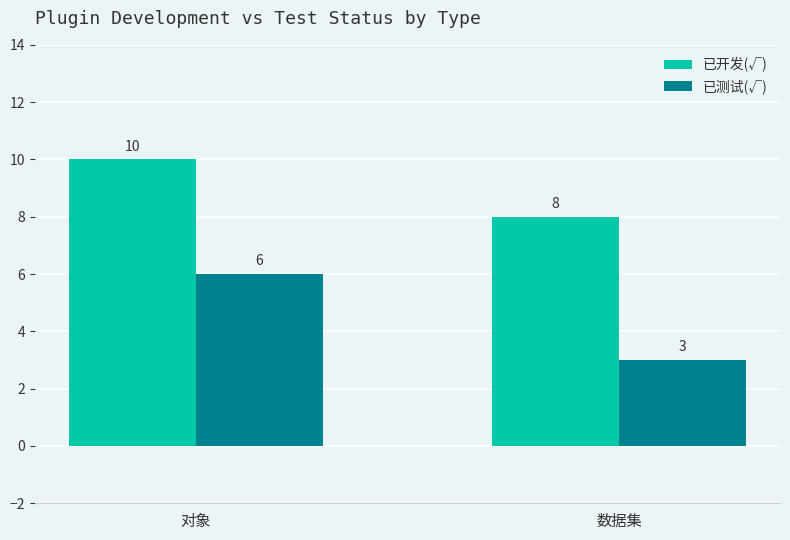

Reading left to right, list all the values displayed in this chart.

已开发(√): 对象=10	数据集=8
已测试(√): 对象=6	数据集=3